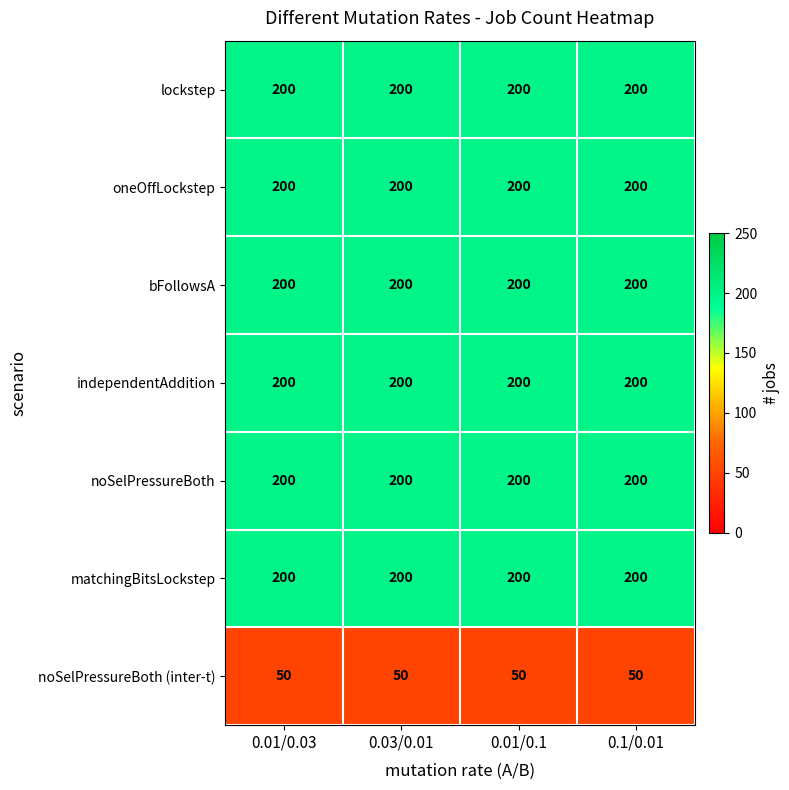

What is the greatest value displayed?

200